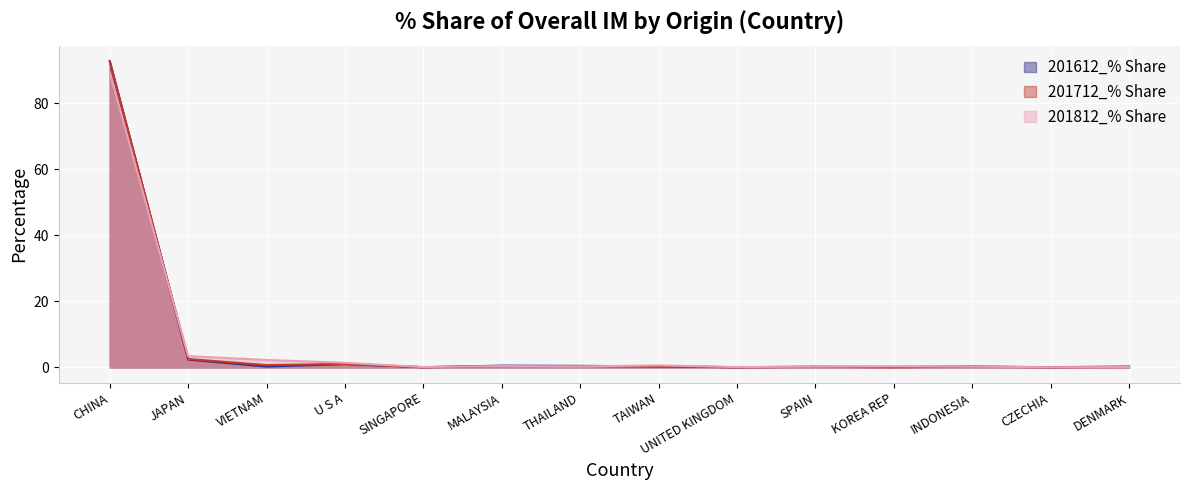

Which series ends up on top after the final intersection of 201812_% Share and 201712_% Share?

201812_% Share